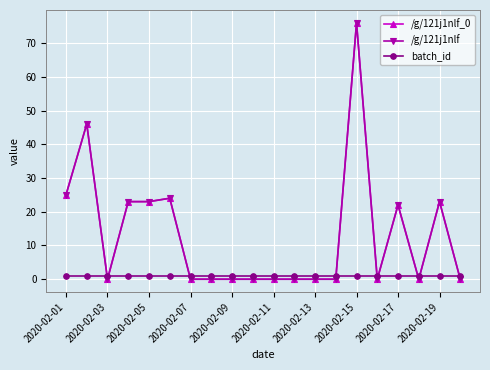

Does the chart have visible grid lines?

Yes